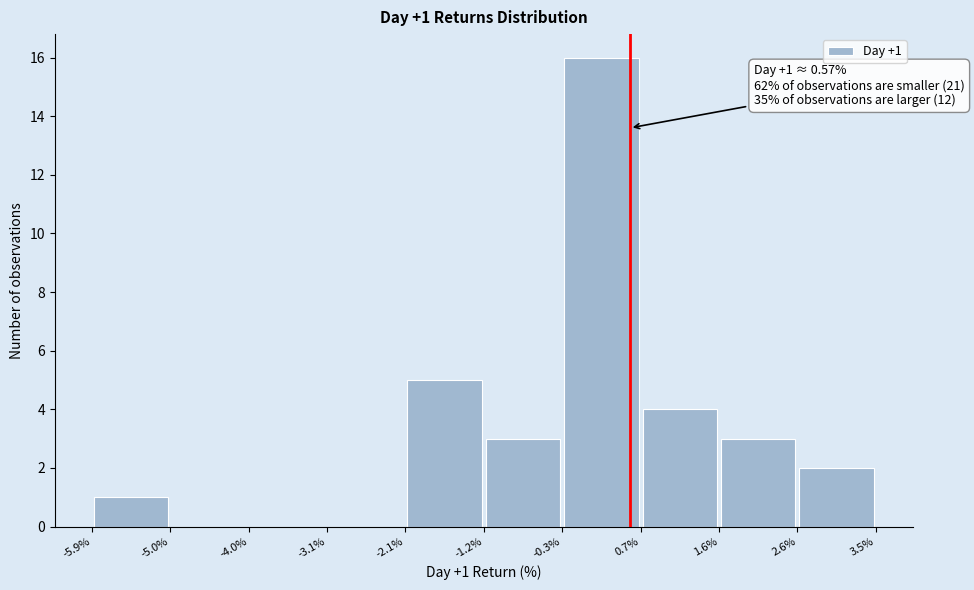

Over which range of the x-axis is the bar tallest?

-0.3% to 0.7%